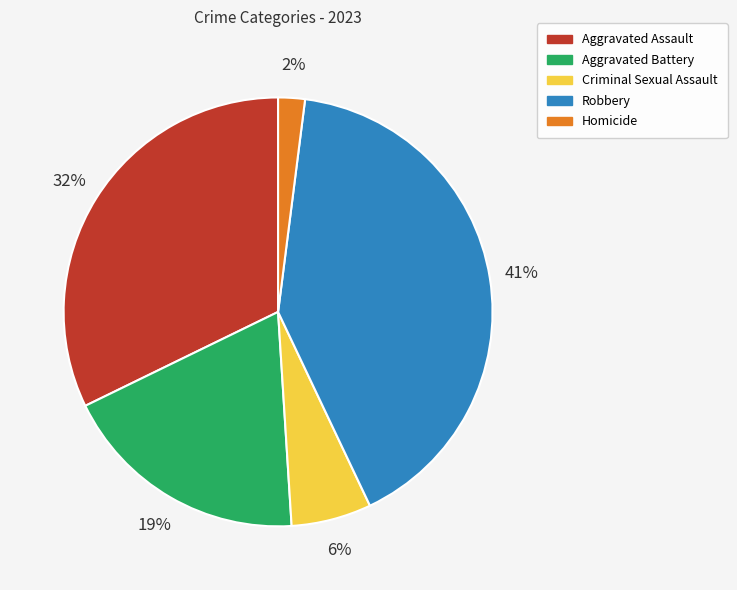

Combined, do Robbery and Homicide account for over 50%?

No